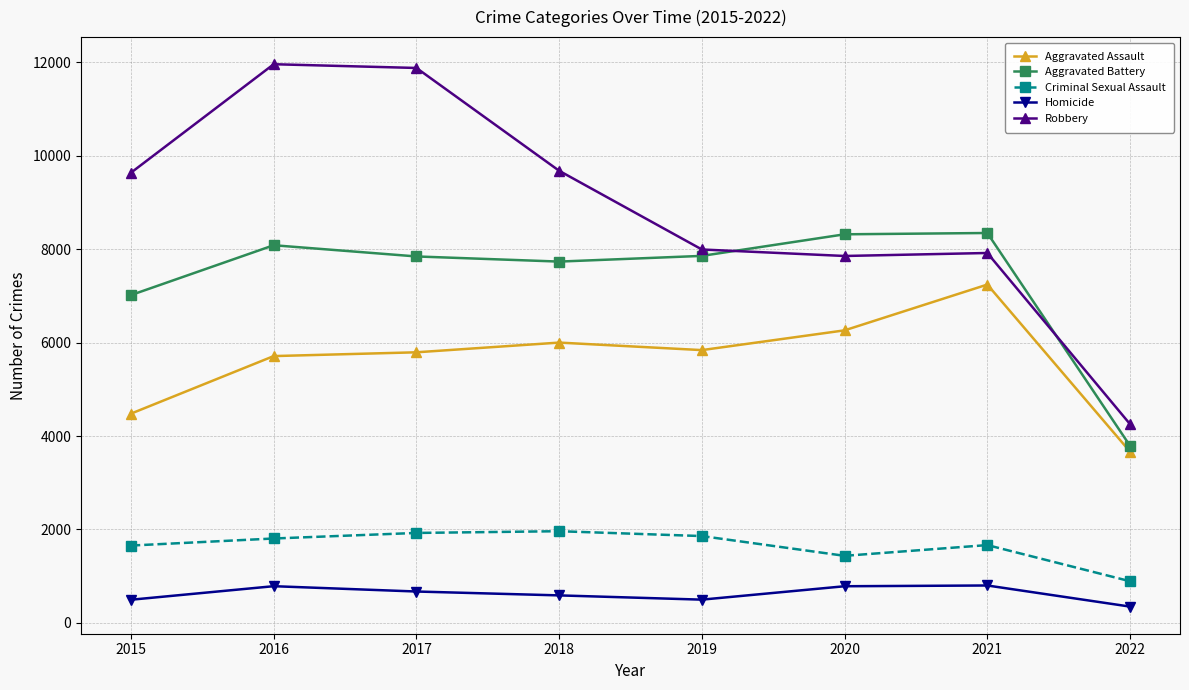

What are all the series names shown in the legend?

Aggravated Assault, Aggravated Battery, Criminal Sexual Assault, Homicide, Robbery